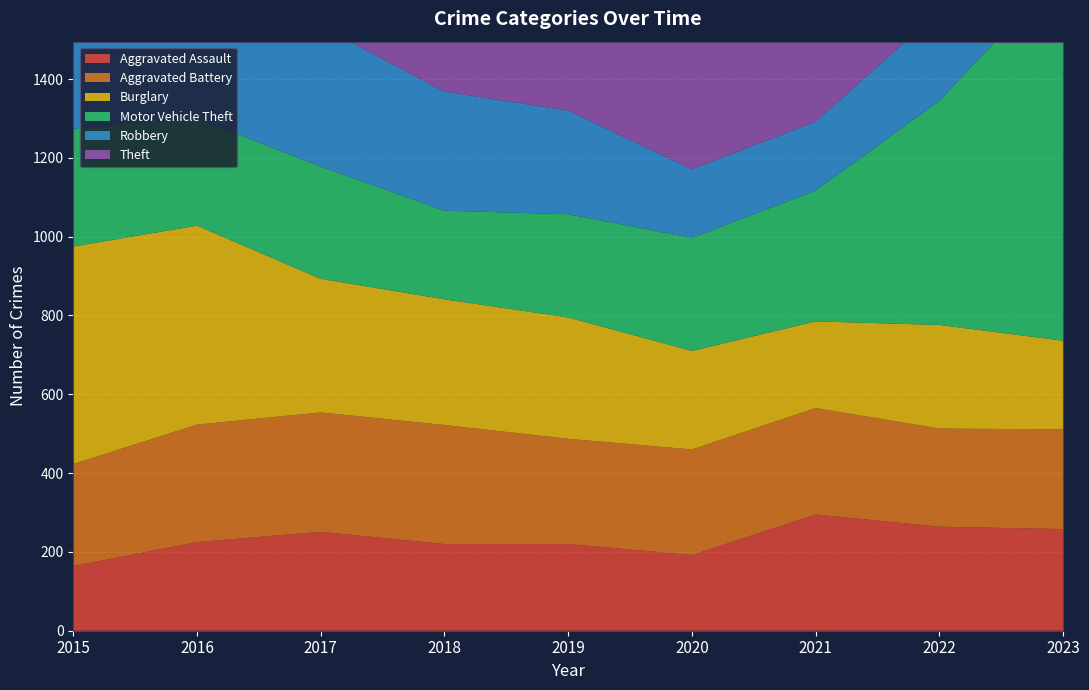

Reading left to right, list all the values displayed in this chart.

Aggravated Assault: 2015=164	2016=225	2017=251	2018=220	2019=220	2020=192	2021=295	2022=264	2023=258
Aggravated Battery: 2015=259	2016=298	2017=303	2018=302	2019=267	2020=268	2021=270	2022=249	2023=253
Burglary: 2015=552	2016=505	2017=339	2018=319	2019=308	2020=250	2021=220	2022=263	2023=225
Motor Vehicle Theft: 2015=299	2016=272	2017=285	2018=225	2019=262	2020=287	2021=332	2022=569	2023=943
Robbery: 2015=372	2016=381	2017=356	2018=302	2019=263	2020=174	2021=175	2022=227	2023=257
Theft: 2015=1263	2016=1297	2017=1359	2018=1337	2019=1288	2020=954	2021=856	2022=1033	2023=978